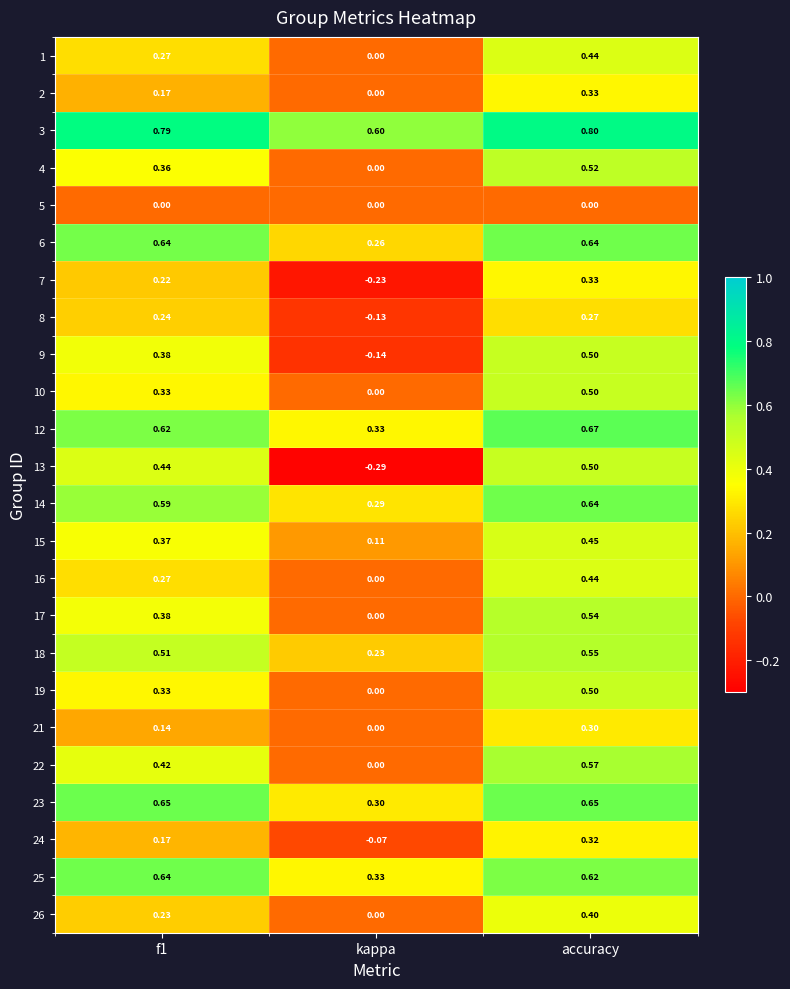

At which label does 7 reach its minimum?

kappa